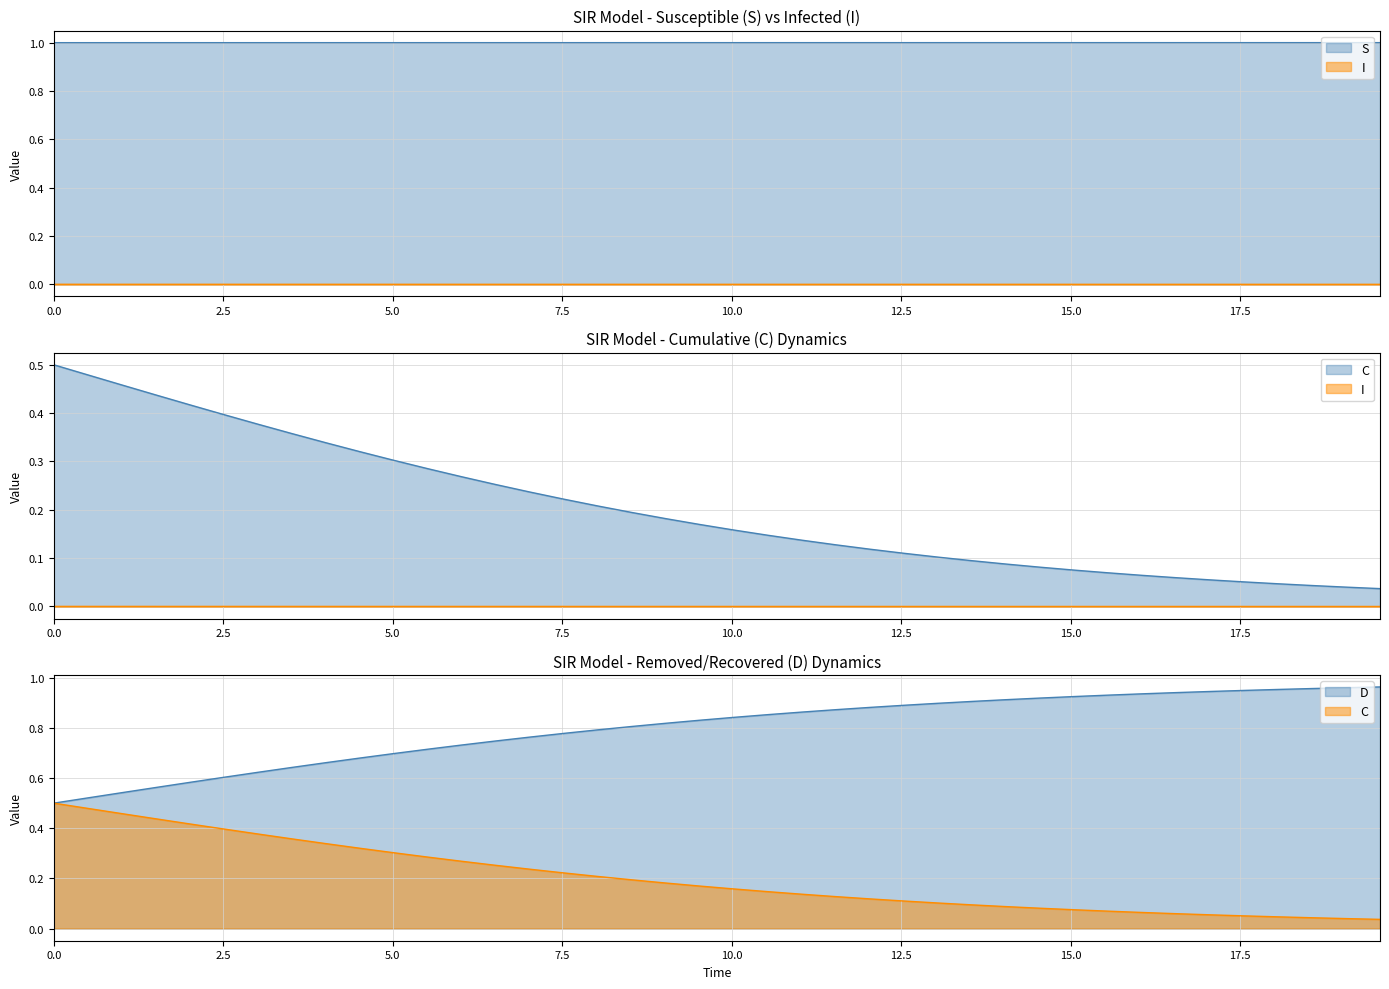

True or false: S and I intersect in this chart.

False